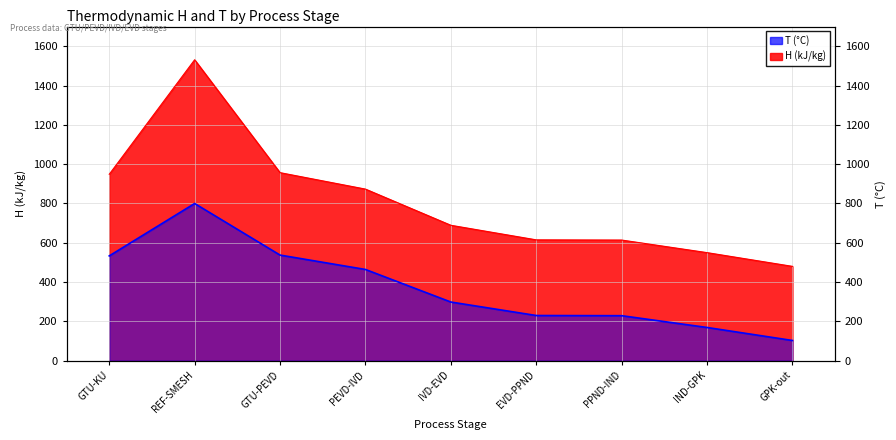

True or false: H has a value of 480.3 at GPK-out.

True